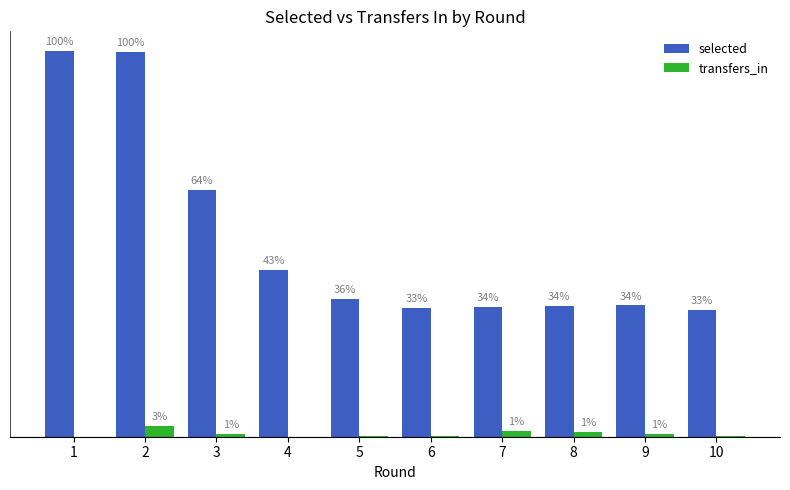

Are the bars horizontal?

No